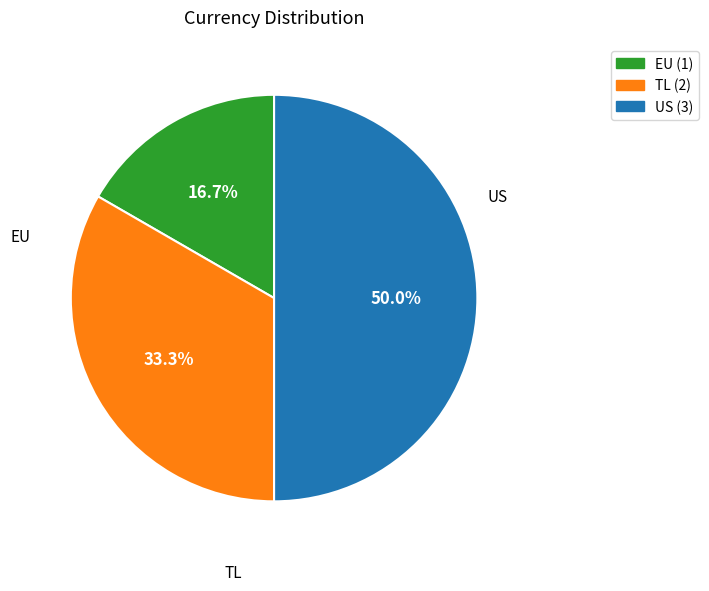

To the nearest percent, what portion does US represent?

50%